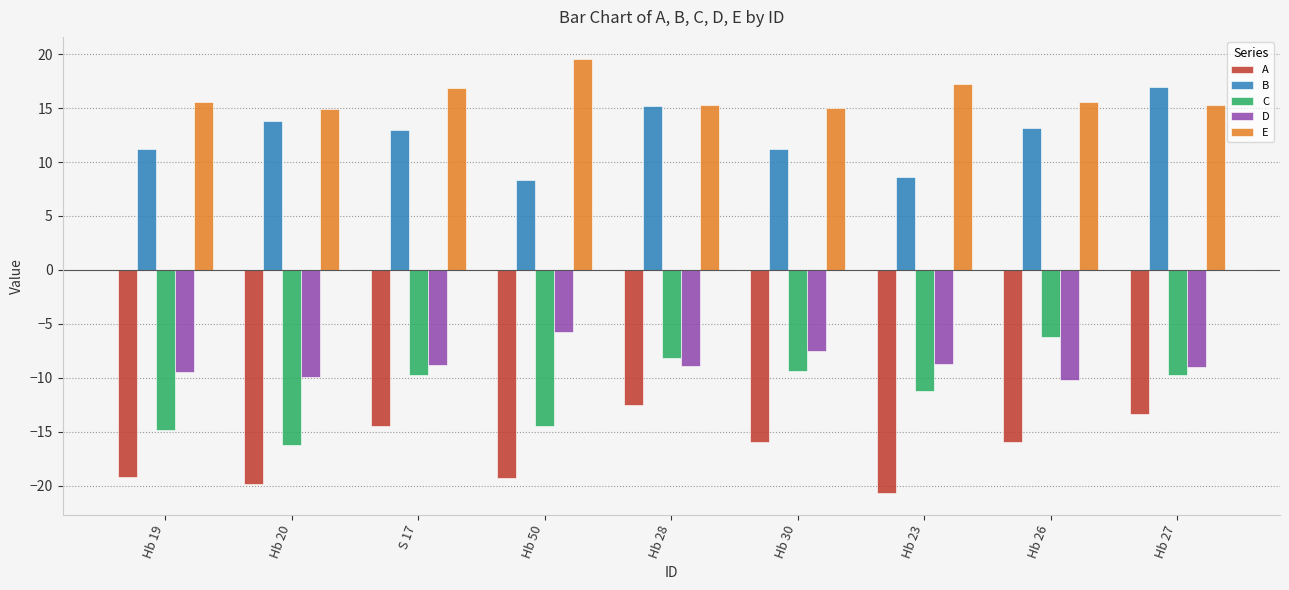

Read the E value at Hb 19.

15.6